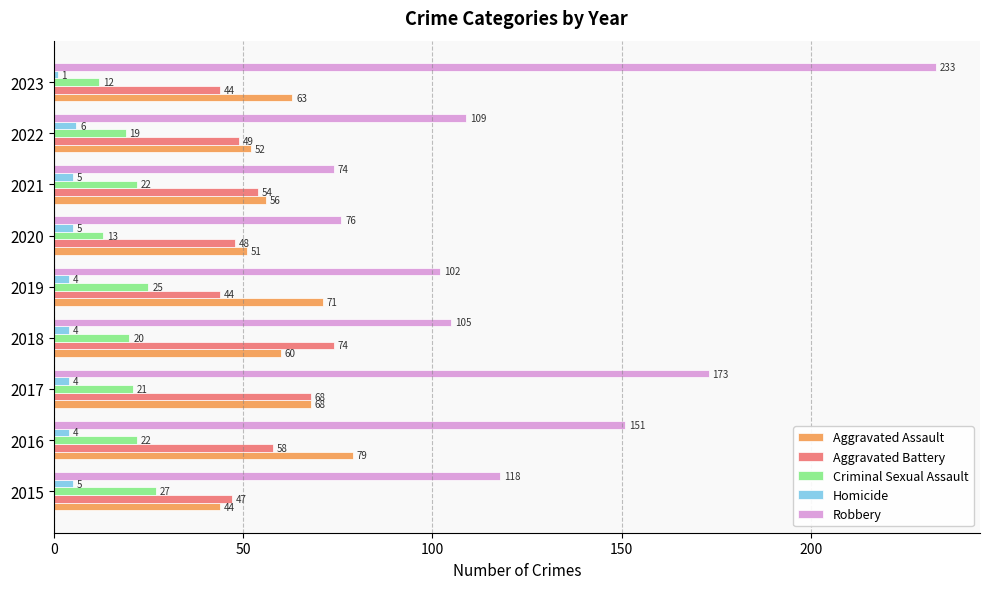

Is it true that Aggravated Battery equals 68 at 2017?

True